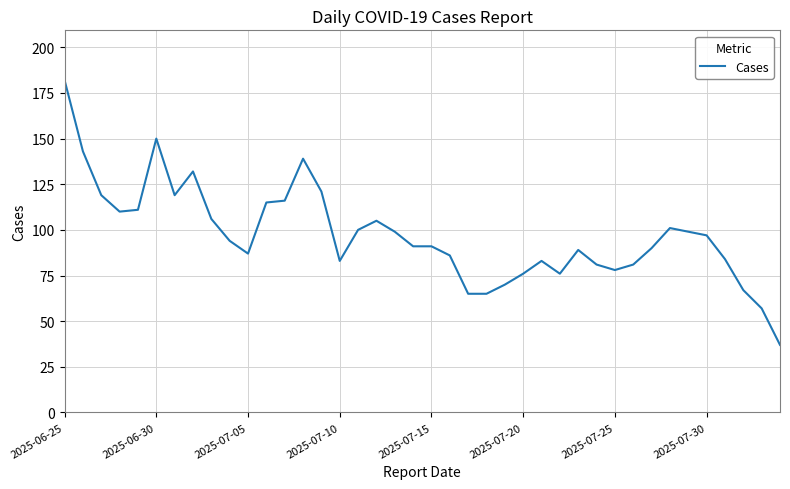

What is the smallest value displayed?

37